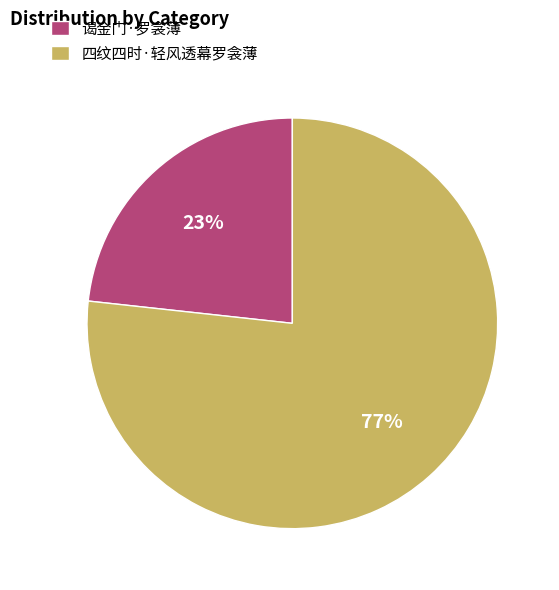

To the nearest percent, what percentage of the pie is 四纹四时·轻风透幕罗衾薄?

77%